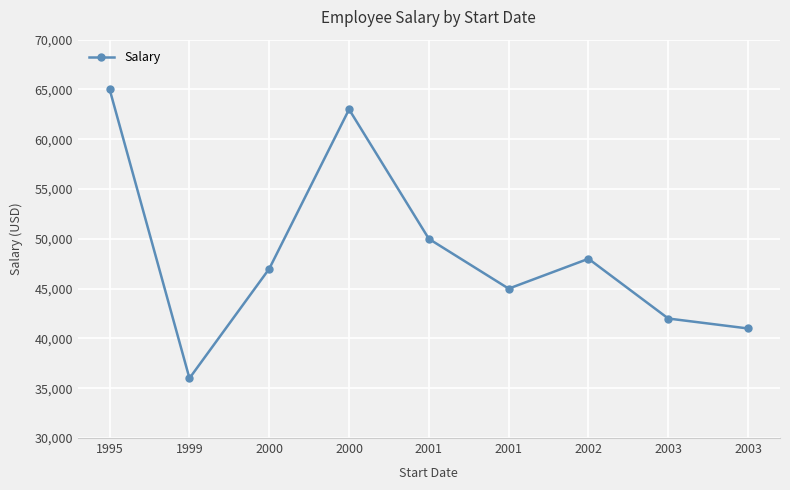

Is it true that the value at 2001 is 50000?

True